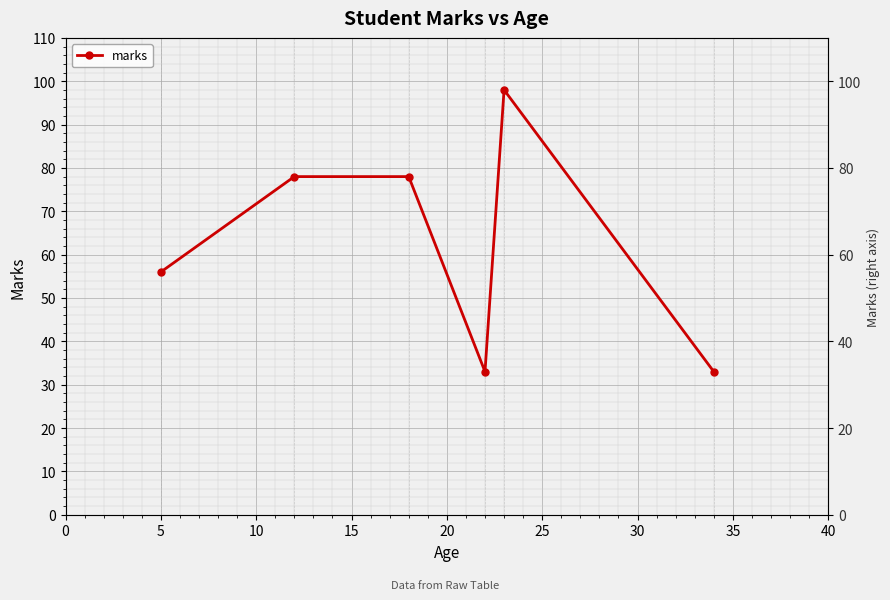

What is the difference between the maximum and second lowest values?

65